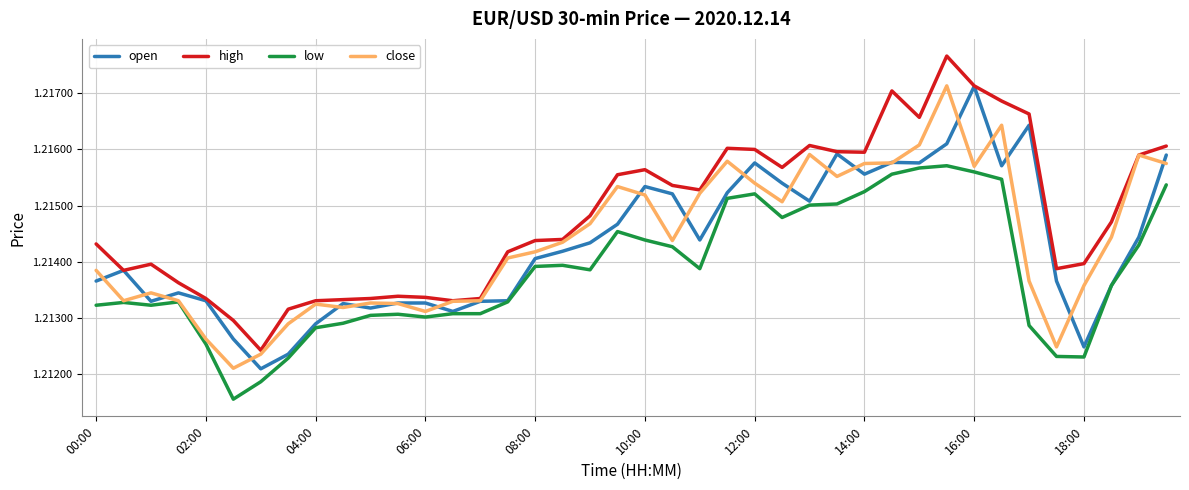

At how many categories does at least one series exceed 1?

40